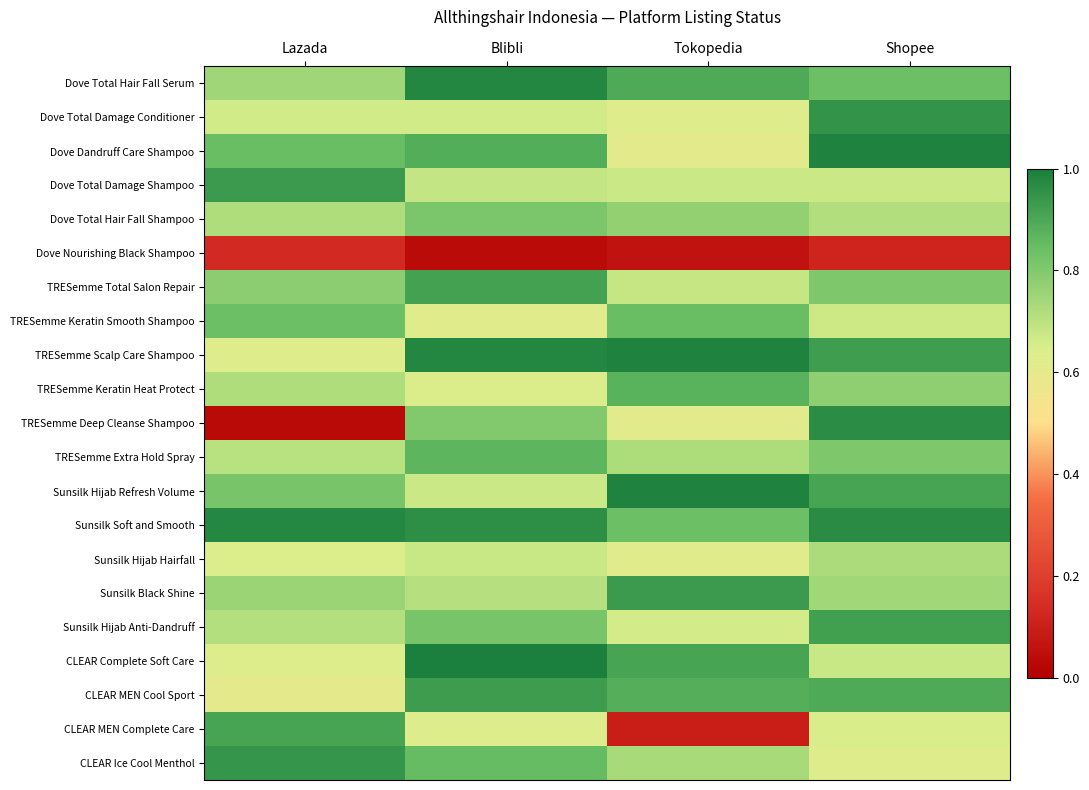

Rank the series by their maximum value, from highest to lowest.

CLEAR Complete Soft Care, Dove Dandruff Care Shampoo, Sunsilk Hijab Refresh Volume, TRESemme Scalp Care Shampoo, Dove Total Hair Fall Serum, Sunsilk Soft and Smooth, TRESemme Deep Cleanse Shampoo, Dove Total Damage Conditioner, CLEAR Ice Cool Menthol, Dove Total Damage Shampoo, Sunsilk Black Shine, CLEAR MEN Cool Sport, Sunsilk Hijab Anti-Dandruff, TRESemme Total Salon Repair, CLEAR MEN Complete Care, TRESemme Keratin Heat Protect, TRESemme Extra Hold Spray, TRESemme Keratin Smooth Shampoo, Dove Total Hair Fall Shampoo, Sunsilk Hijab Hairfall, Dove Nourishing Black Shampoo